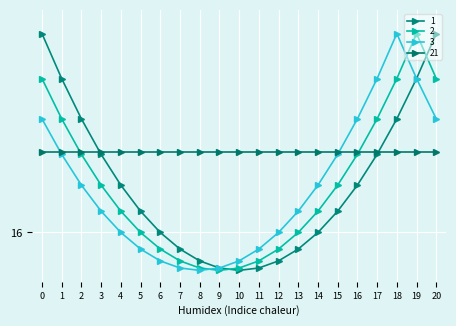

Does the chart have visible grid lines?

Yes